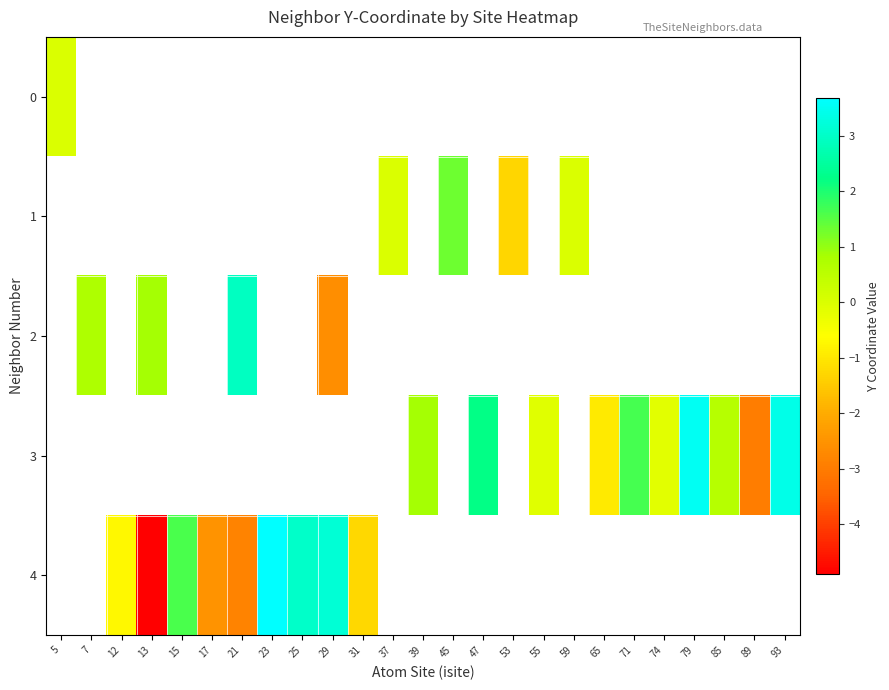

How many positive values does the 3 series have?

6